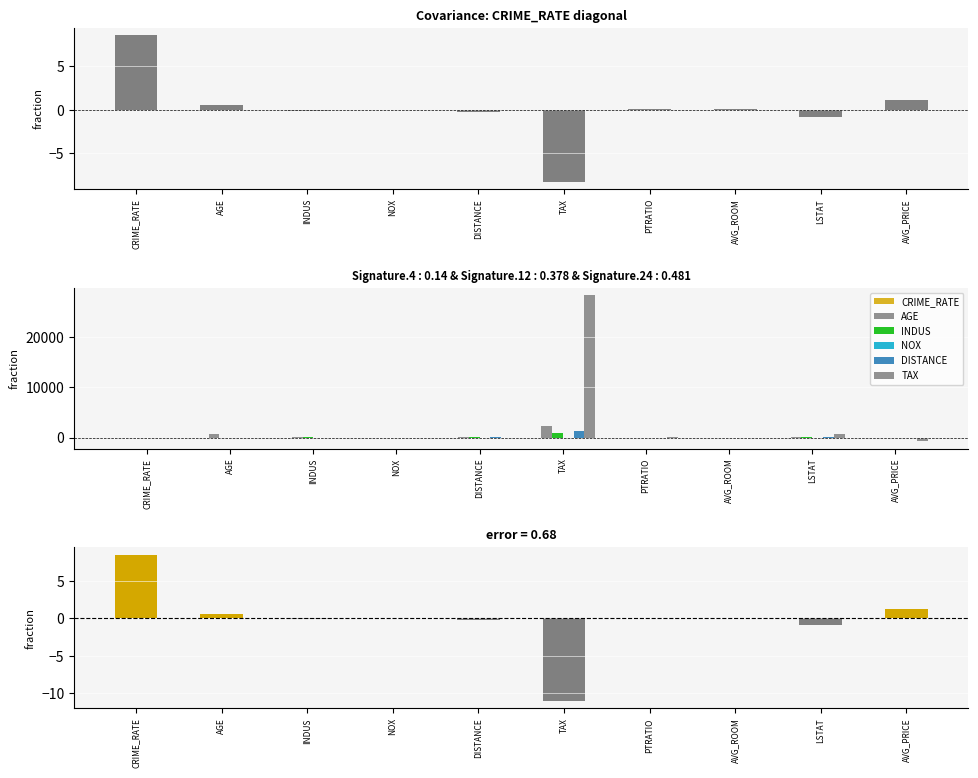

What is the value of the AGE bar at the 5th from the left?

111.5